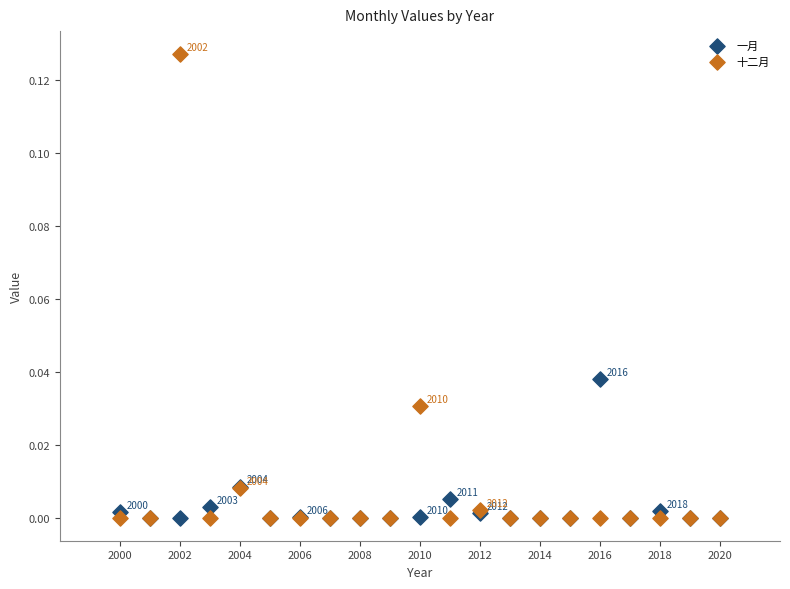

What are all the series names shown in the legend?

一月, 十二月